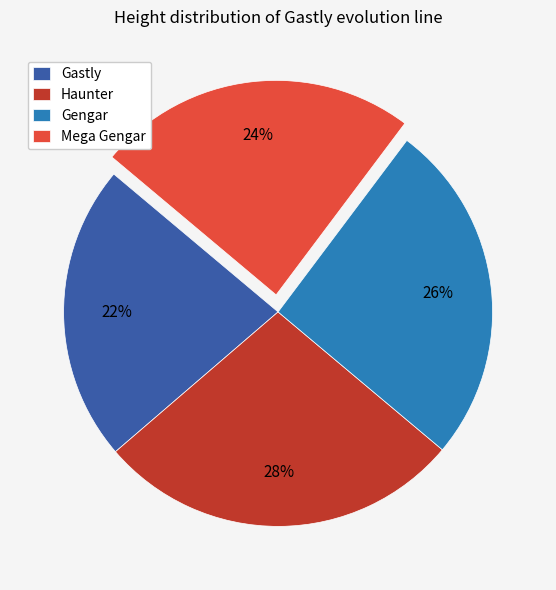

Which slice is the largest?

Haunter